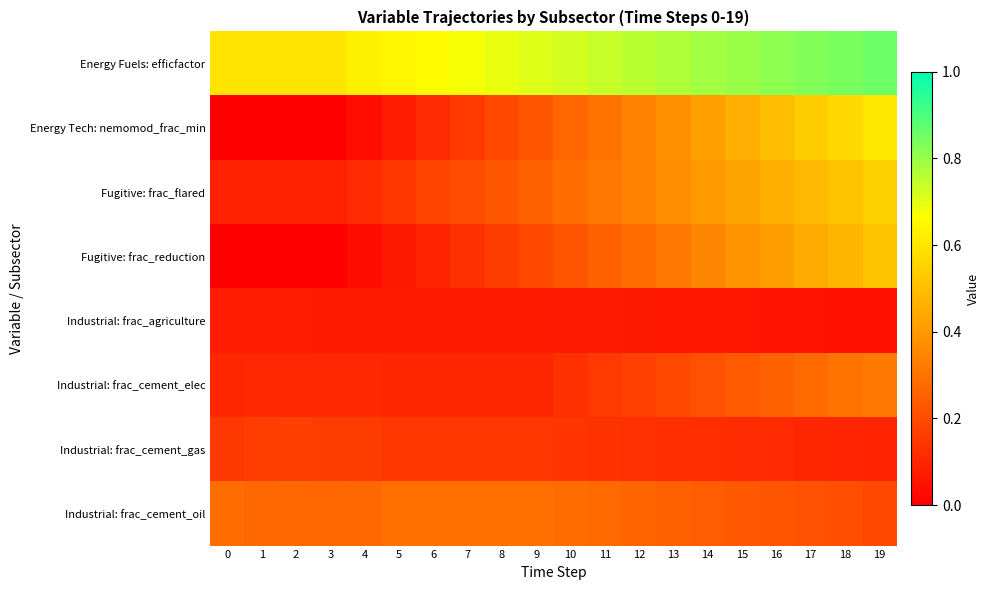

At how many categories does at least one series exceed 0?

20